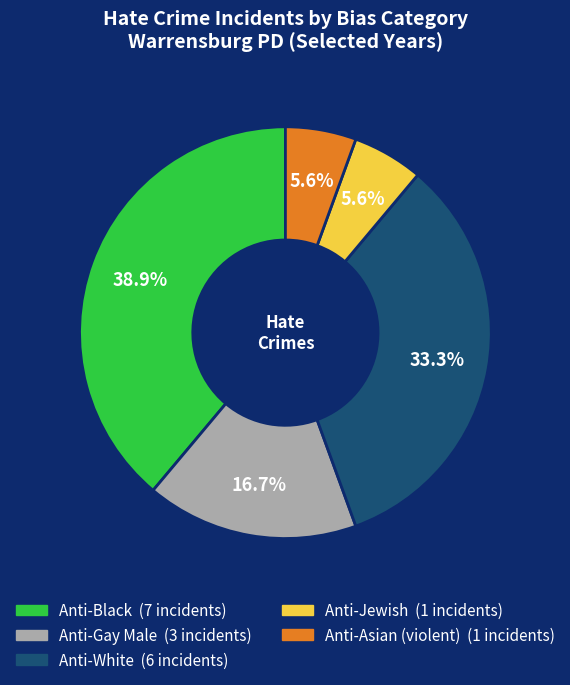

Does any single category account for the majority?

No